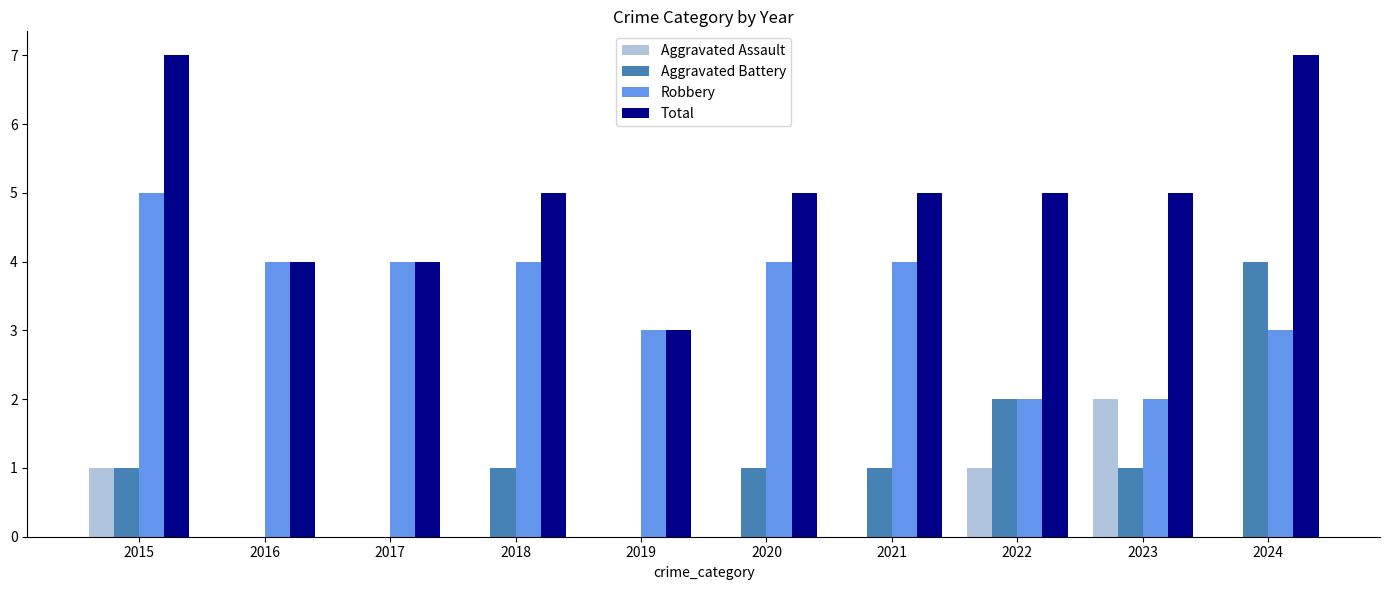

What is the maximum value shown in the chart?

7